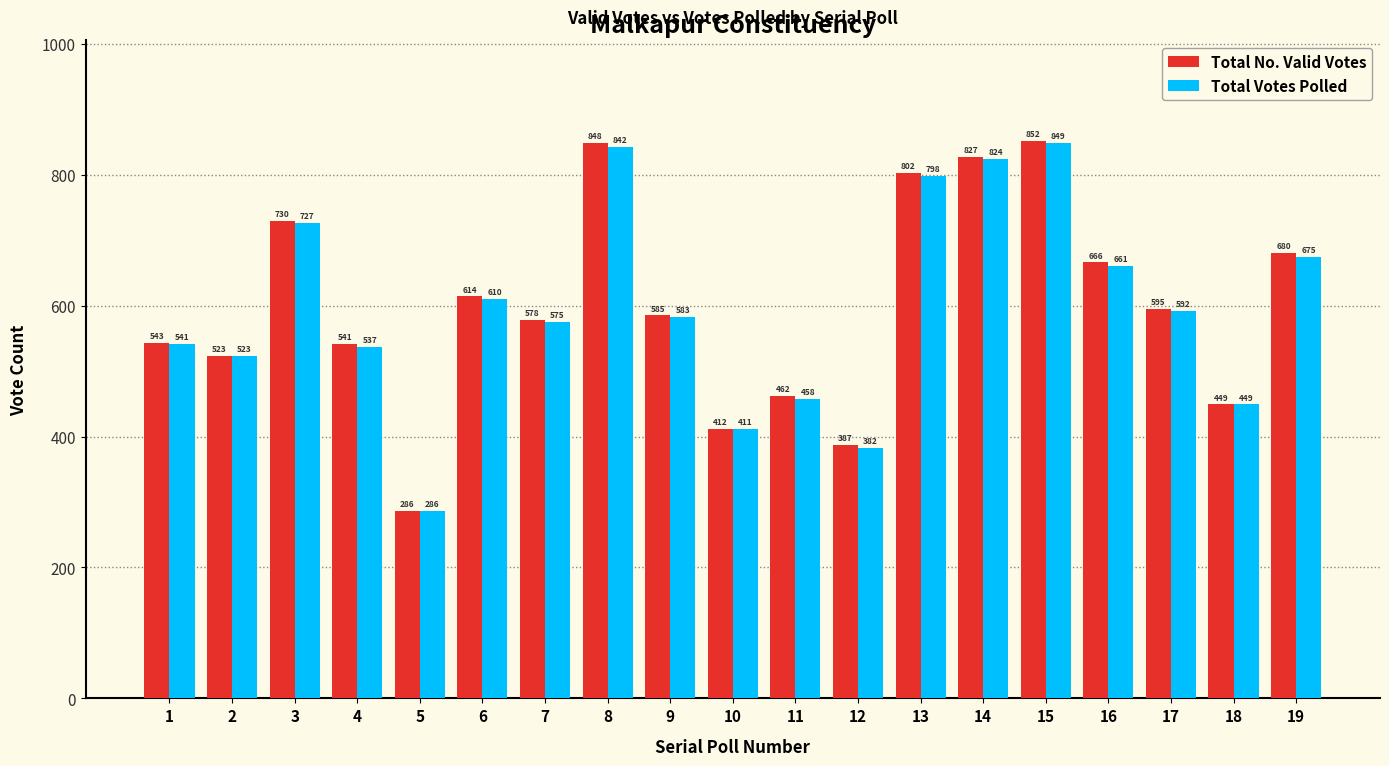

Which series has the largest total across all categories?

Total No. Valid Votes